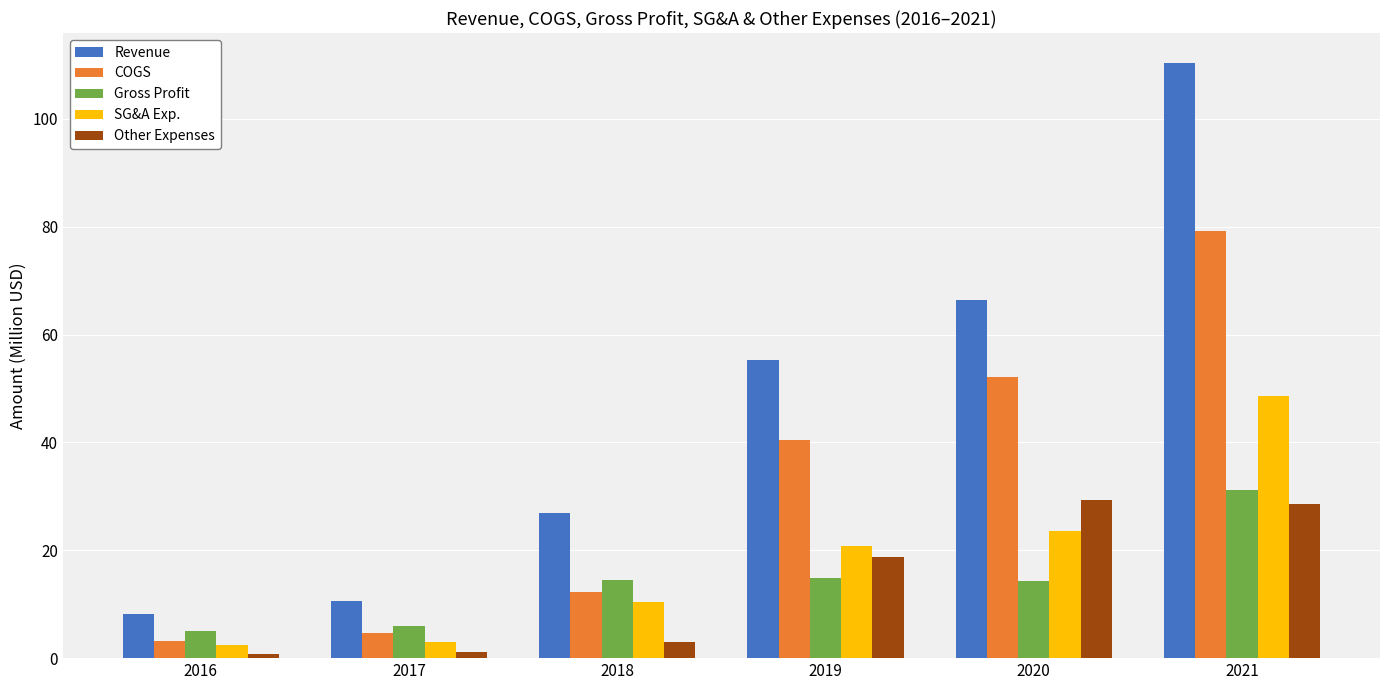

What is the difference between the highest and lowest values at 2018?

23.9